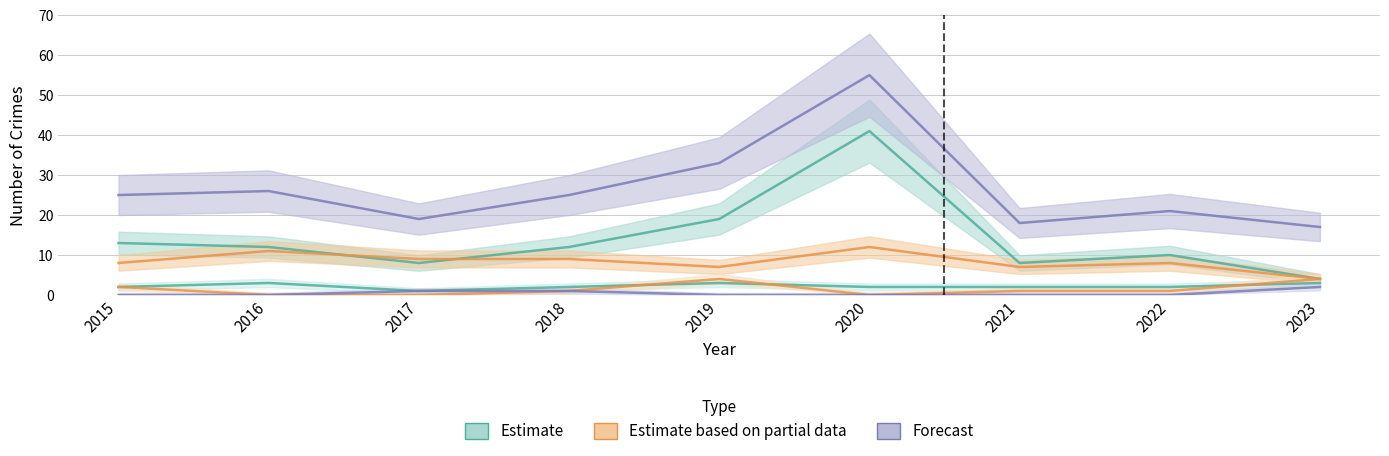

How many values in the Aggravated Battery series are below 2?

1